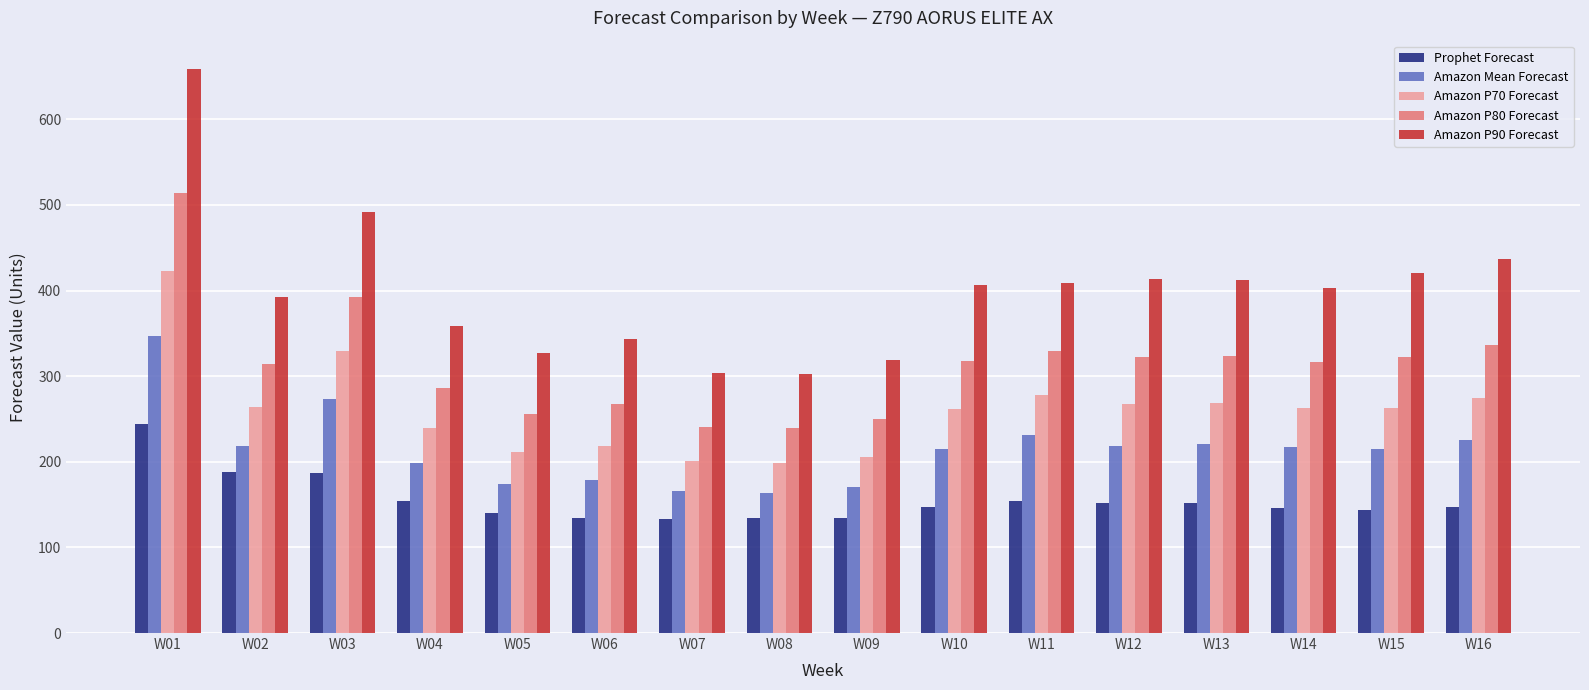

How many bars are there in each group?

5